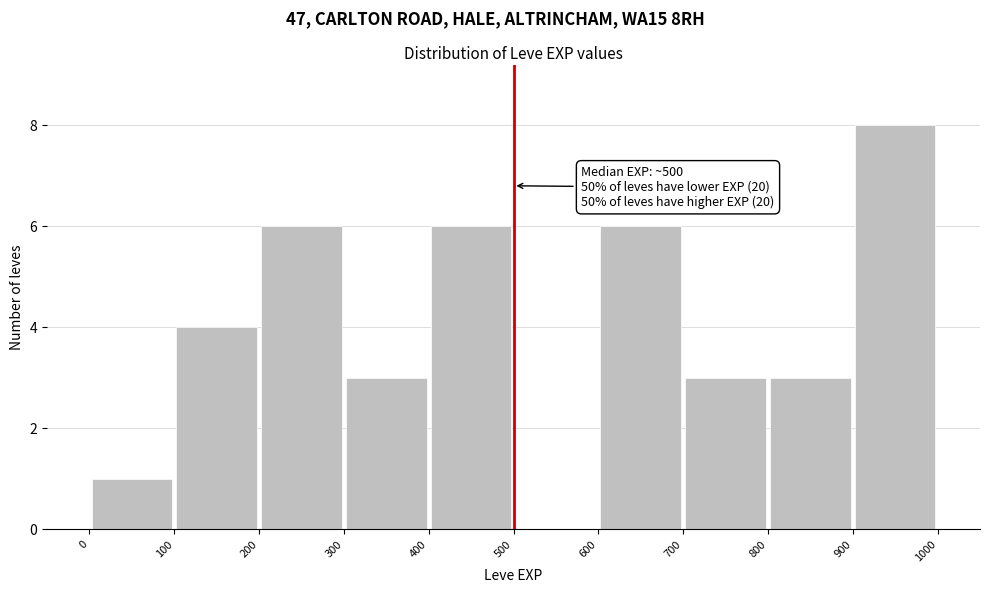

Which range on the x-axis has the tallest bar?

900 to 1000